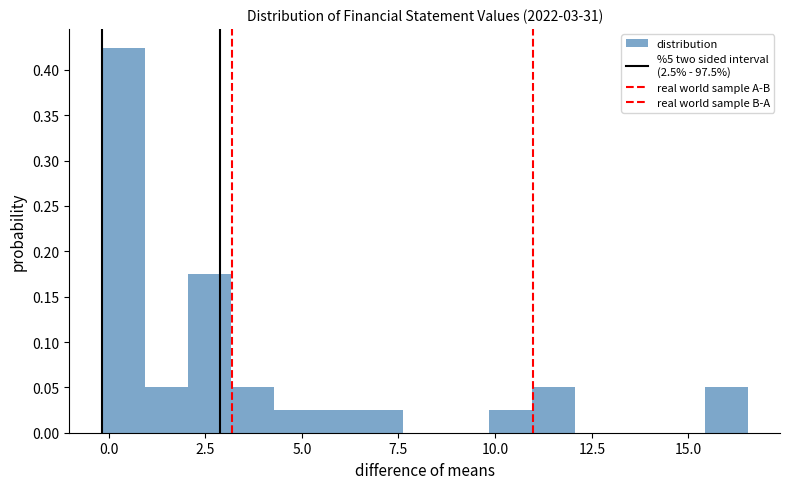

Read against the x-axis, roughly where is the centre of the tallest bar?

0.5